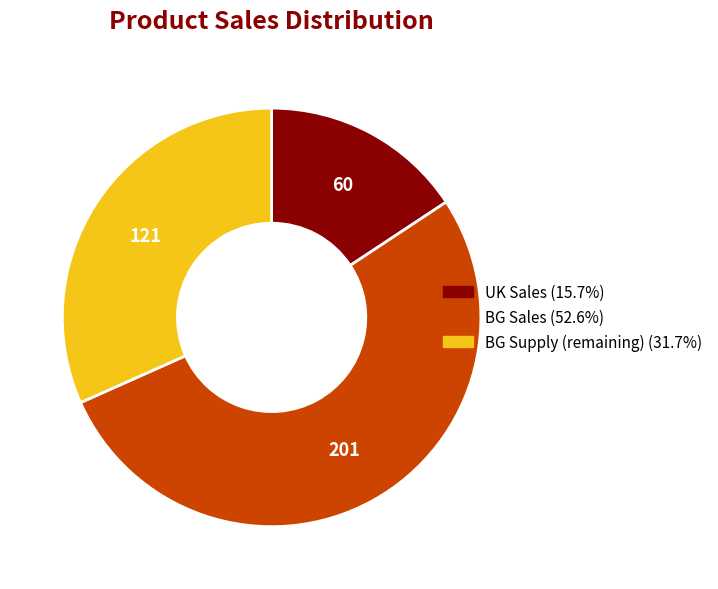

Is there any slice that represents more than half of the pie?

Yes